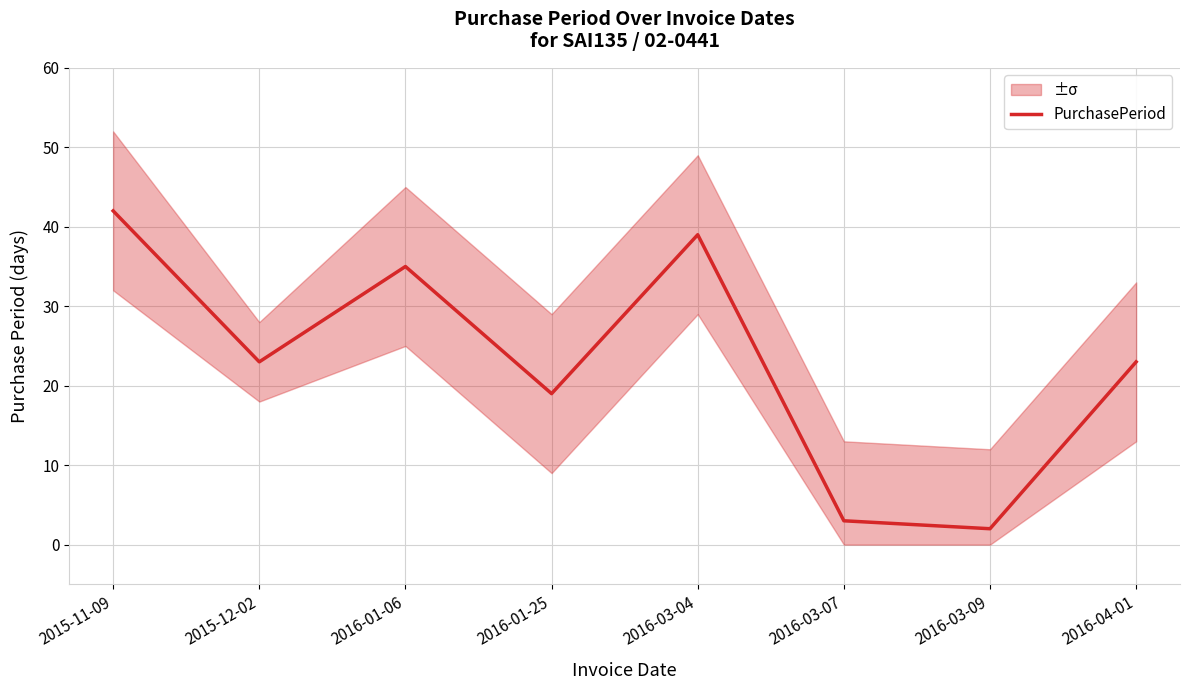

Reading left to right, what are all the values shown in this chart?

2015-11-09=42	2015-12-02=23	2016-01-06=35	2016-01-25=19	2016-03-04=39	2016-03-07=3	2016-03-09=2	2016-04-01=23